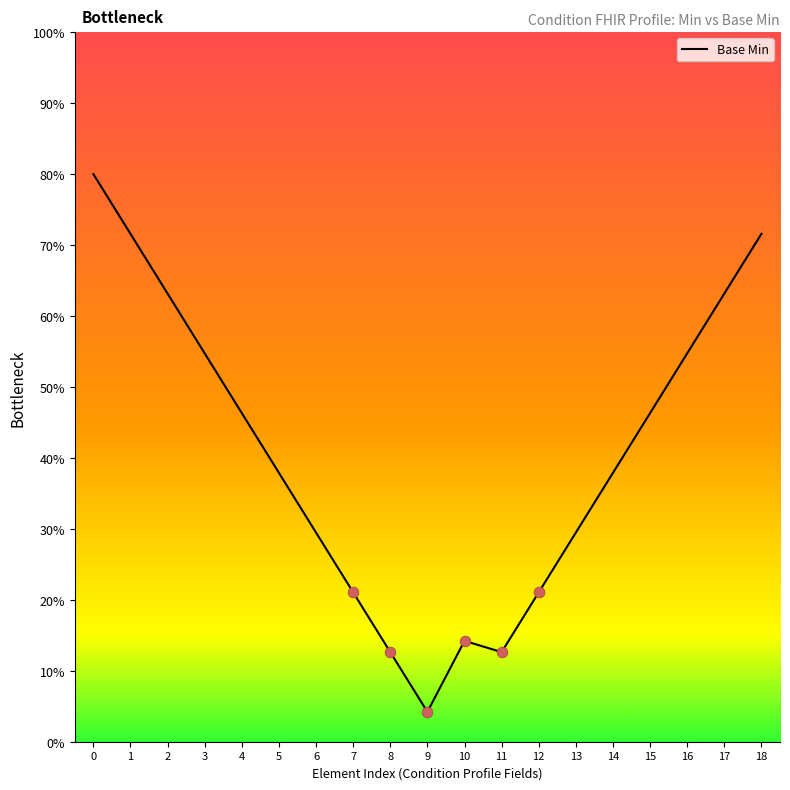

What is the ratio of the value at 9 to the value at 4?

0.1